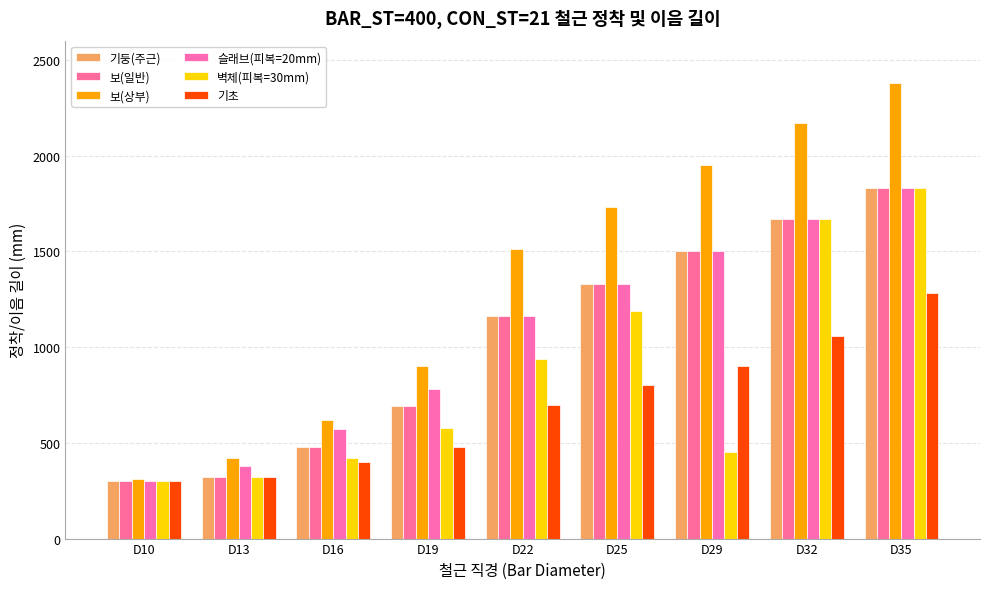

How many groups of bars are there?

9